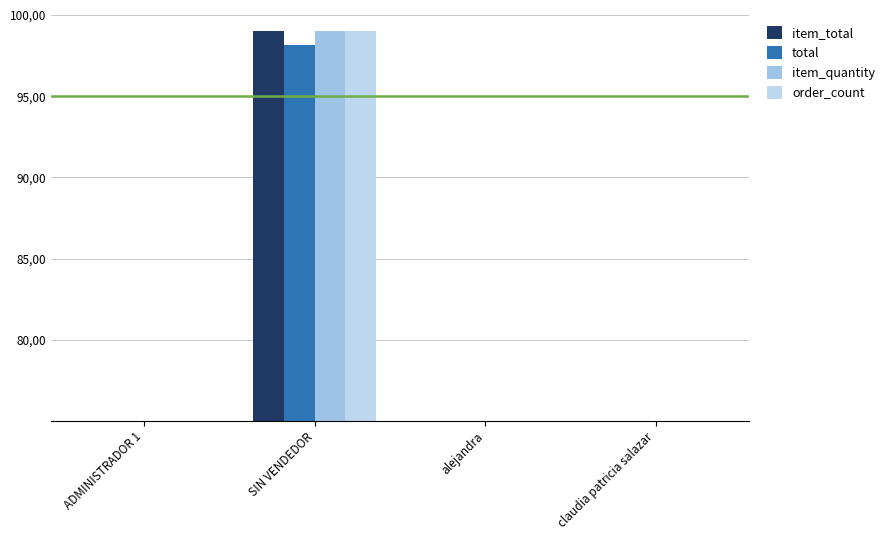

Which series has the largest range (max minus min)?

item_quantity